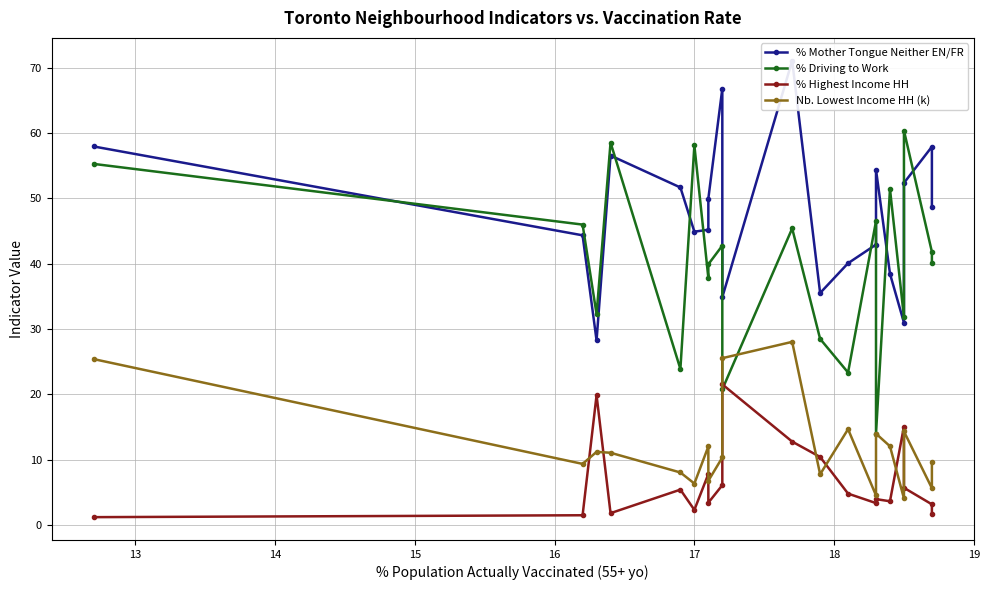

What is the difference between the % Mother Tongue Neither EN/FR values at 17 and 15?

4.2